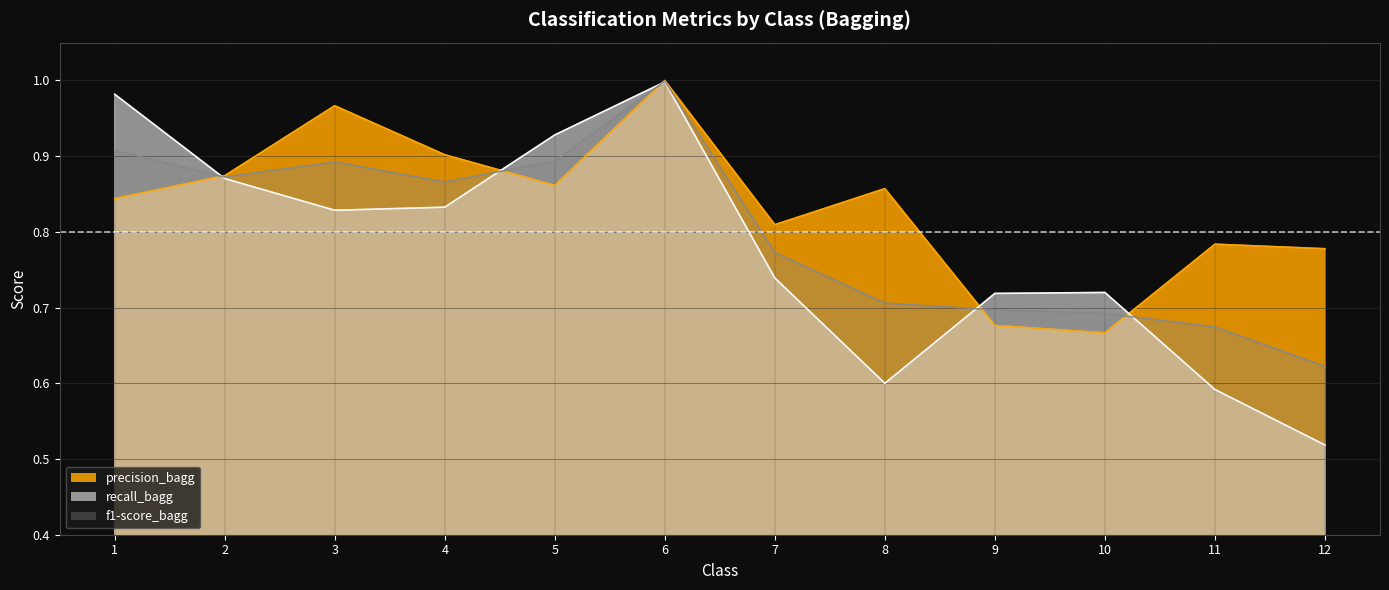

Is the value of f1-score_bagg at 1 greater than the value of precision_bagg at 4?

Yes